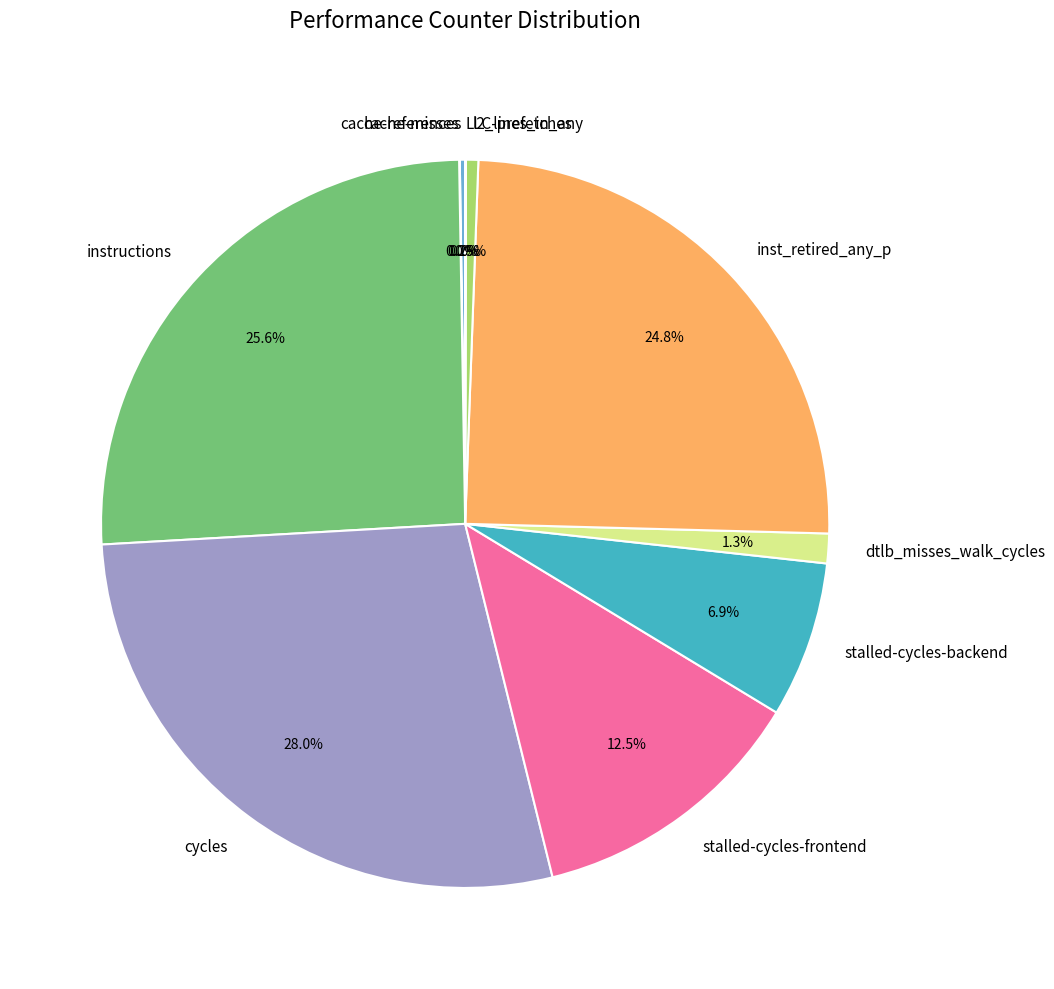

What portion of the pie excludes inst_retired_any_p?

75.2%